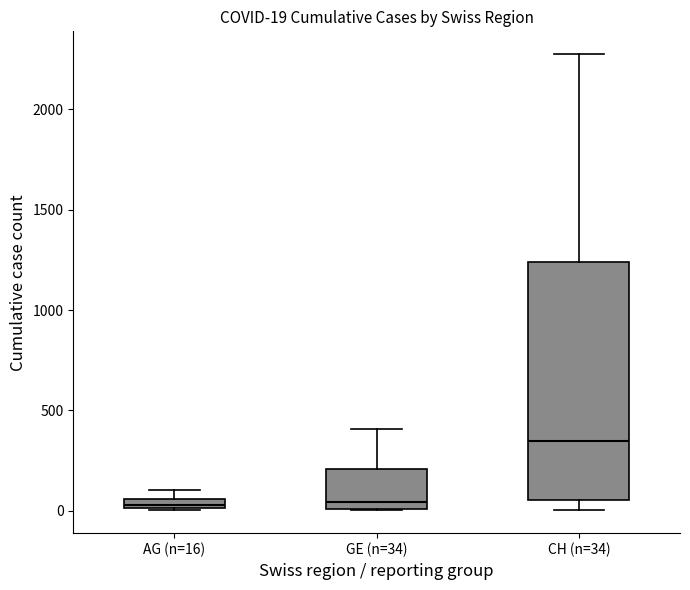

Comparing the boxes themselves (not the whiskers), which one is the tallest?

CH (n=34)